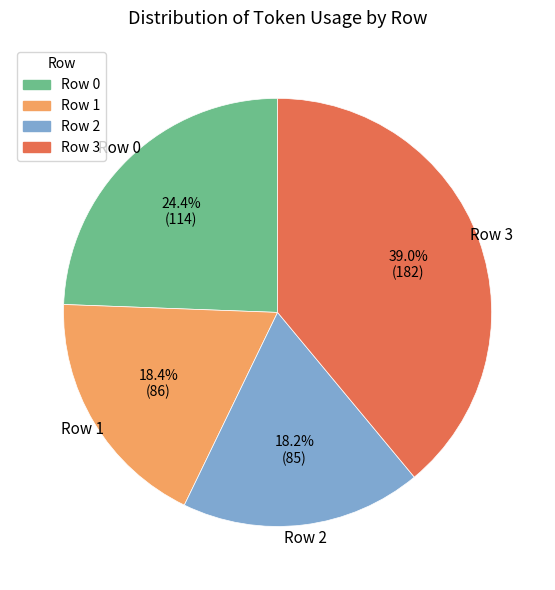

To the nearest percent, what percentage of the pie is Row 2?

18%